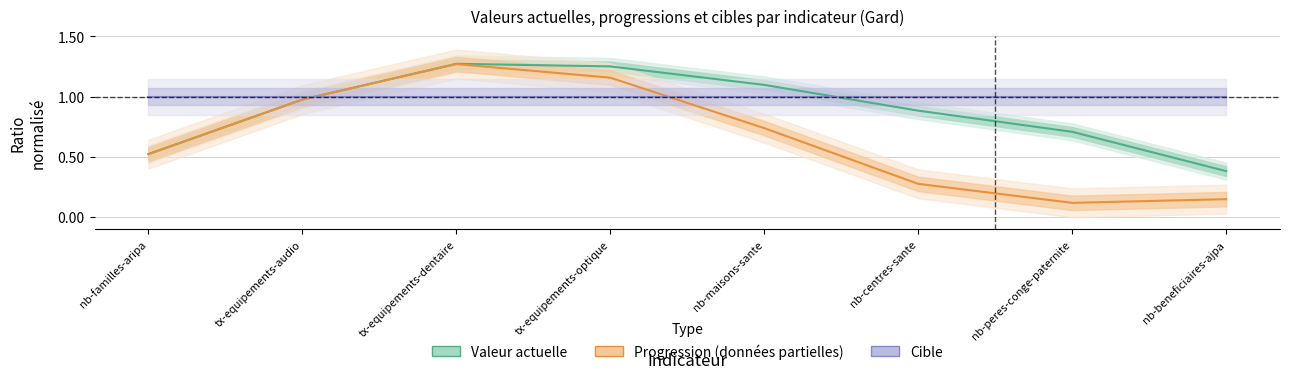

Which series ends up on top after the final intersection of Cible (normalisée) and Progression (normalisée)?

Cible (normalisée)